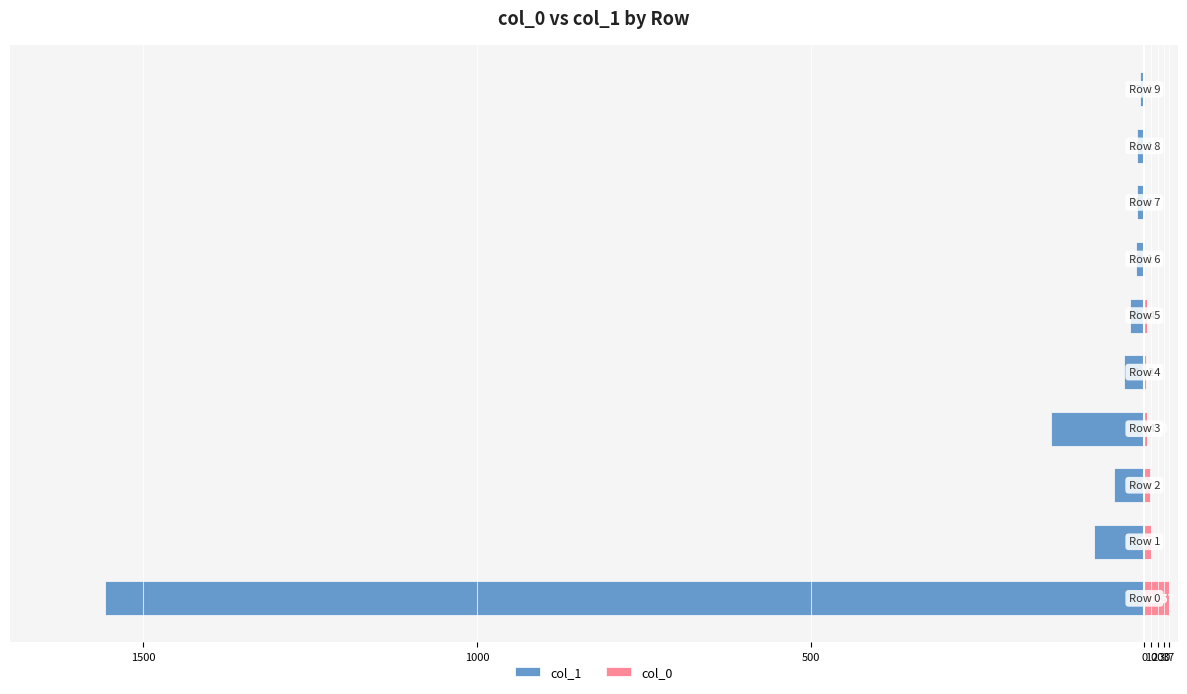

Which series has the largest total across all categories?

col_0